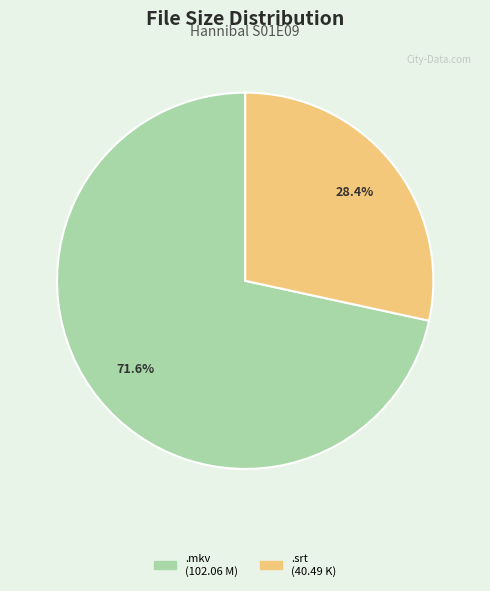

Is there any slice that represents more than half of the pie?

Yes